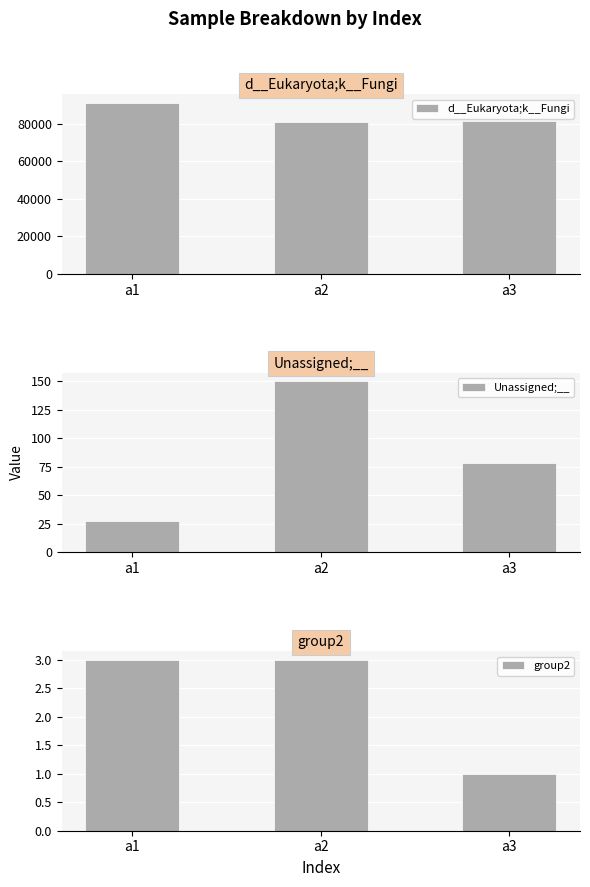

What are all the series names shown in the legend?

d__Eukaryota;k__Fungi, Unassigned;__, group2